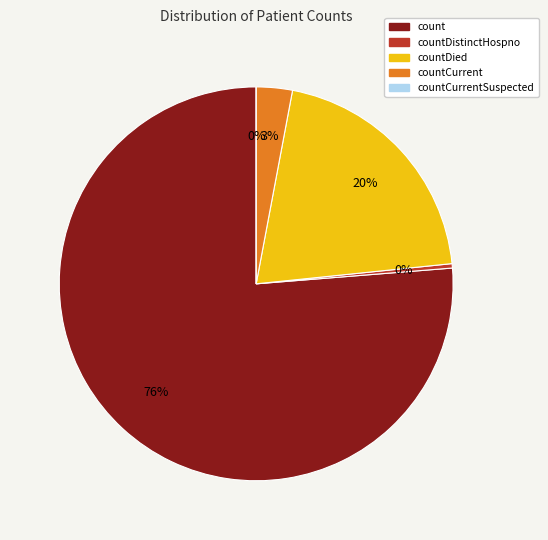

Is there any slice that represents more than half of the pie?

Yes